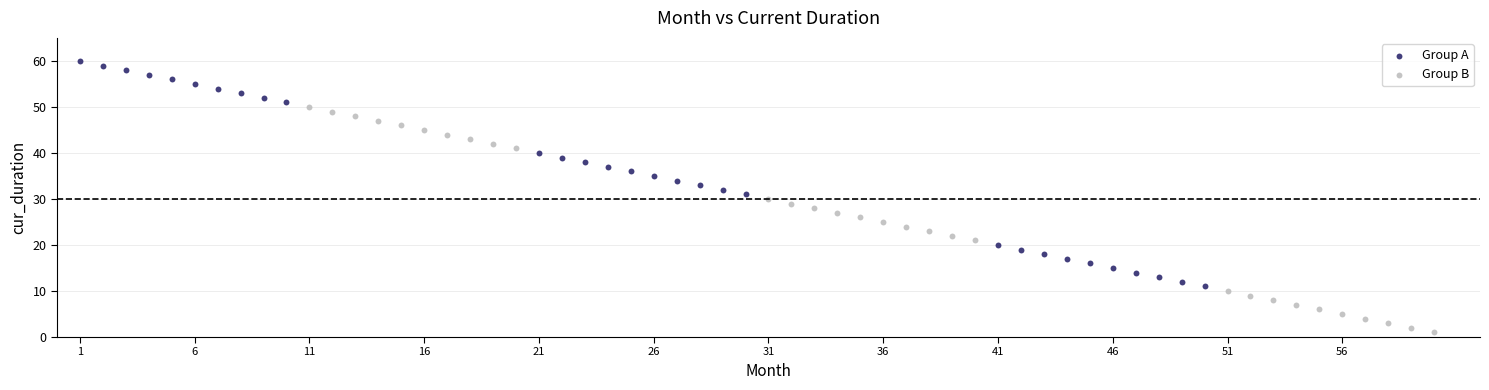

Which series contains the lowest Y value?

Group B